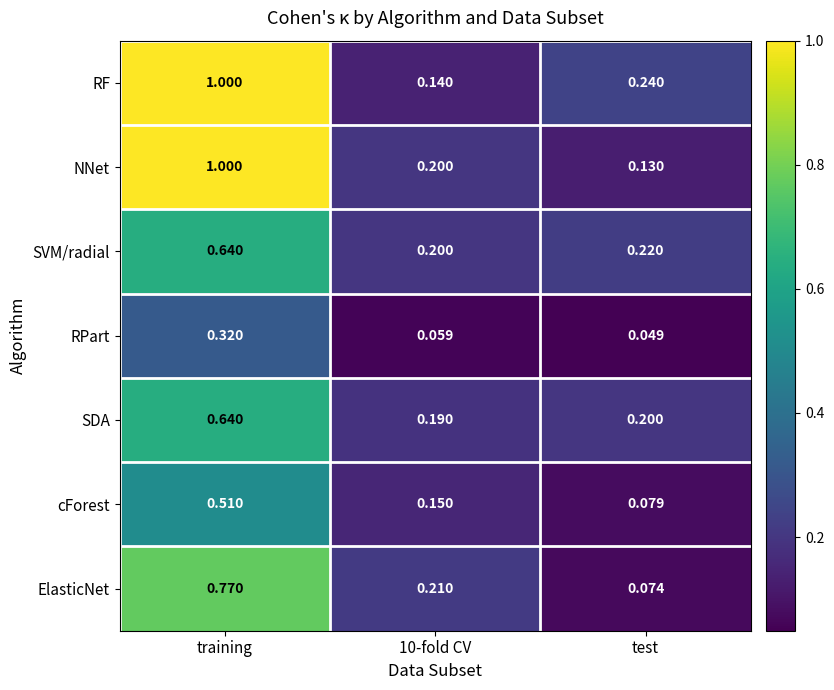

Where is cForest nearest to the value 0?

test